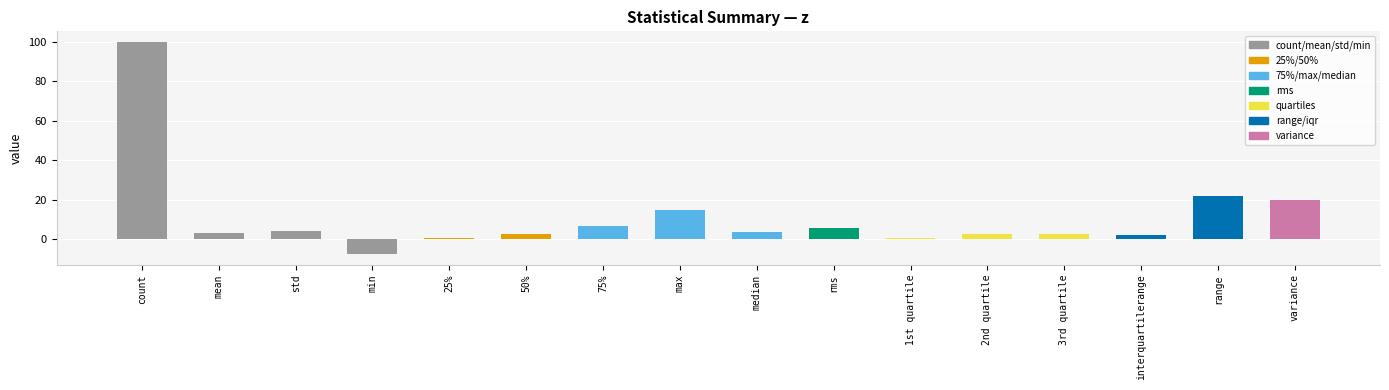

What is the change in value from max to range?

+7.3